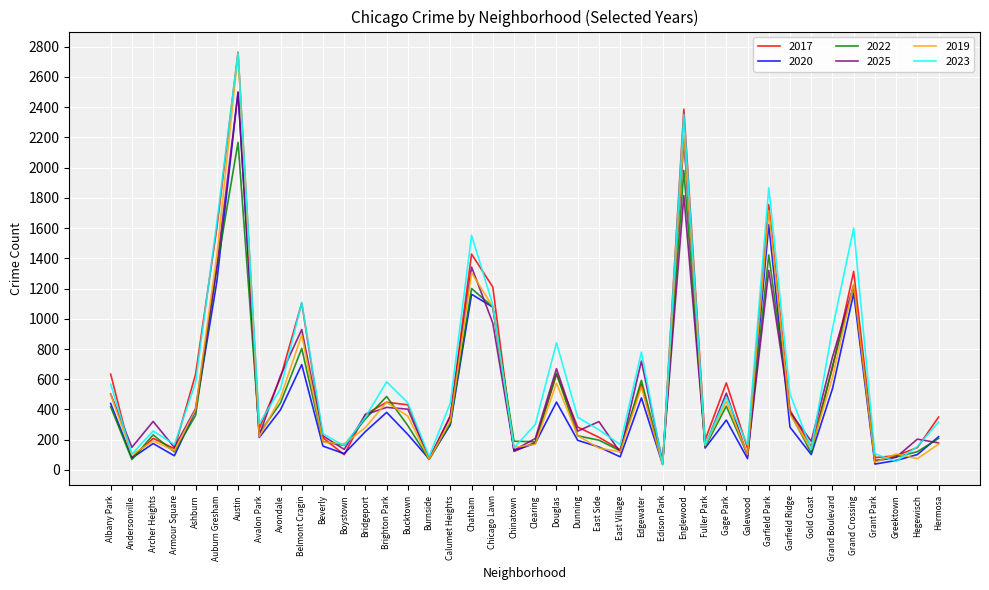

The 2019 series shows 128 at Bridgeport. True or false?

False